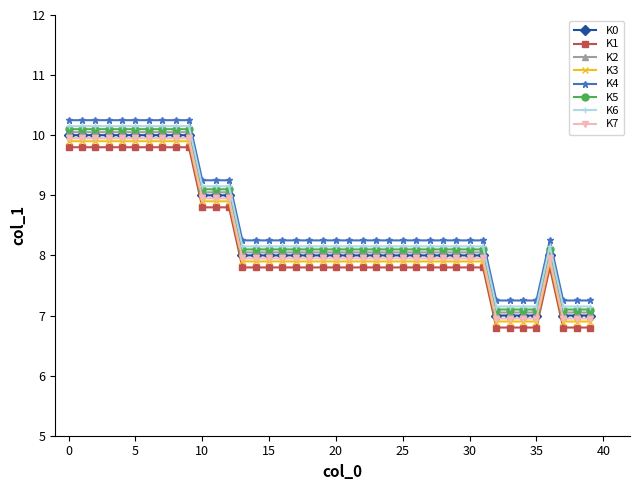

Does the chart display data point markers on the line(s)?

Yes